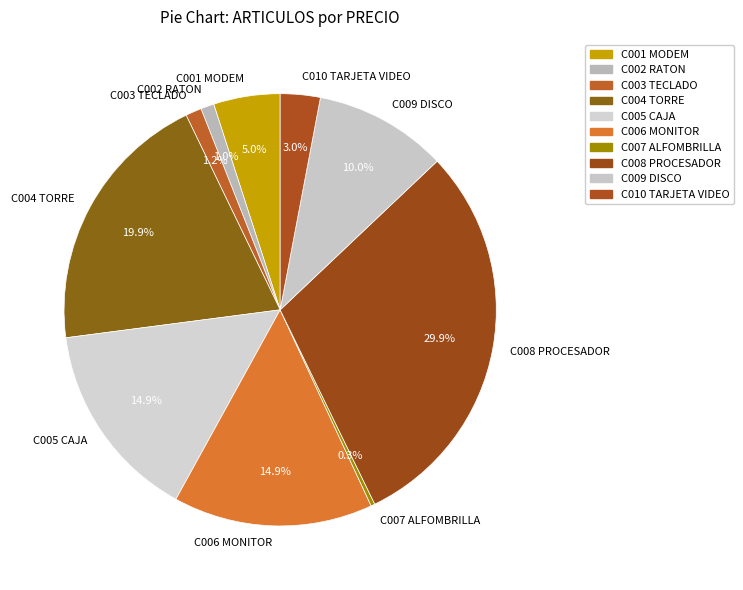

What is the total percentage of C010 TARJETA VIDEO and C007 ALFOMBRILLA?

3.3%